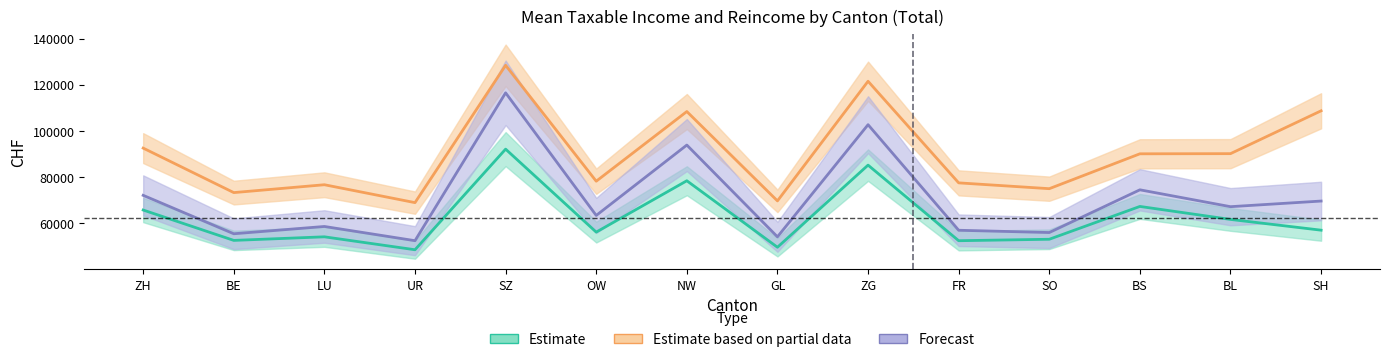

Where is mean_reink nearest to the value 98775?

ZH